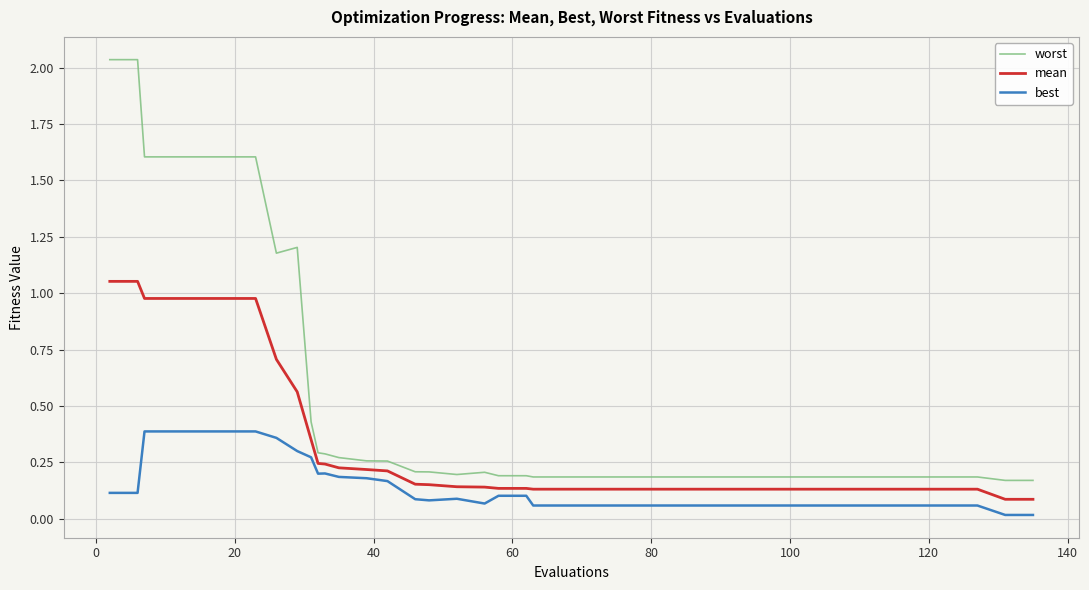

Is this an area chart (filled region under the line)?

No